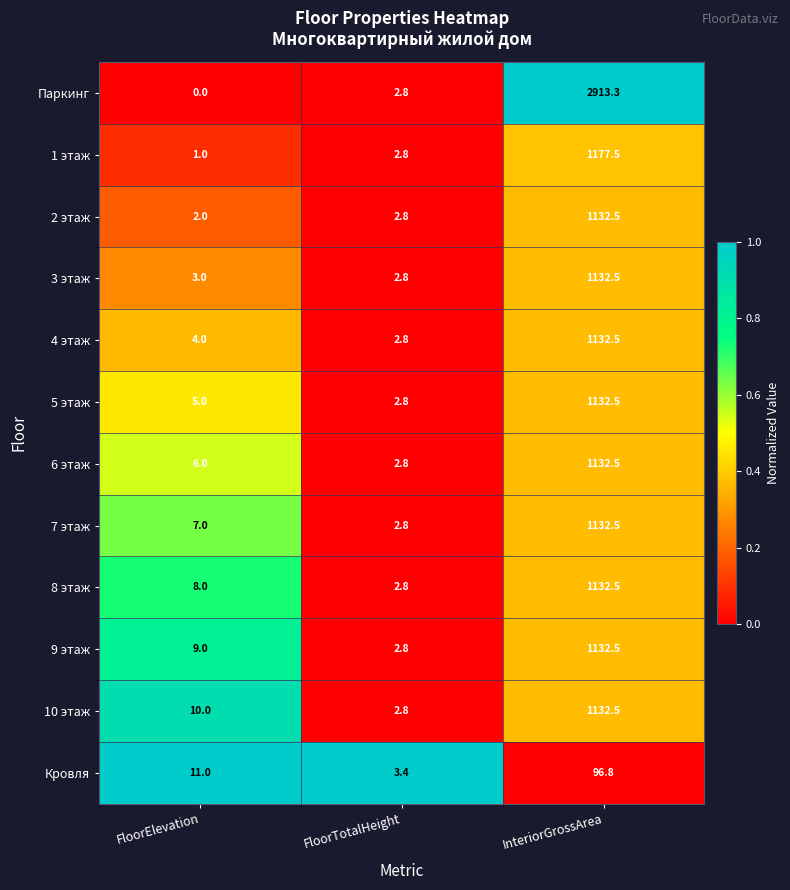

Rank the series at FloorElevation from highest to lowest value.

Кровля, 10 этаж, 9 этаж, 8 этаж, 7 этаж, 6 этаж, 5 этаж, 4 этаж, 3 этаж, 2 этаж, 1 этаж, Паркинг